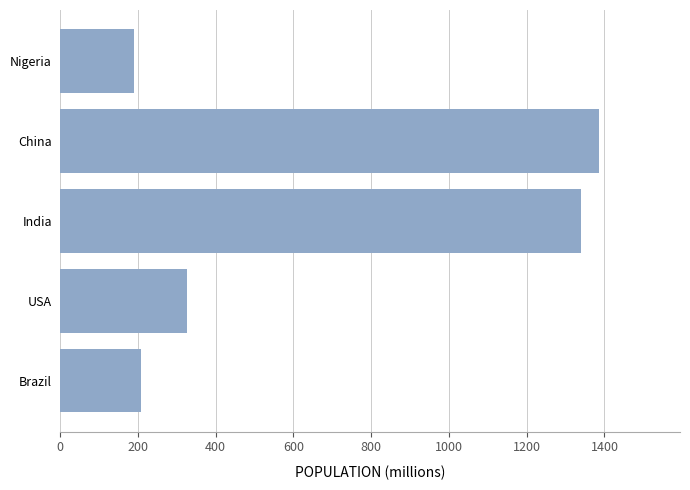

Count the number of values greater than 325.

3